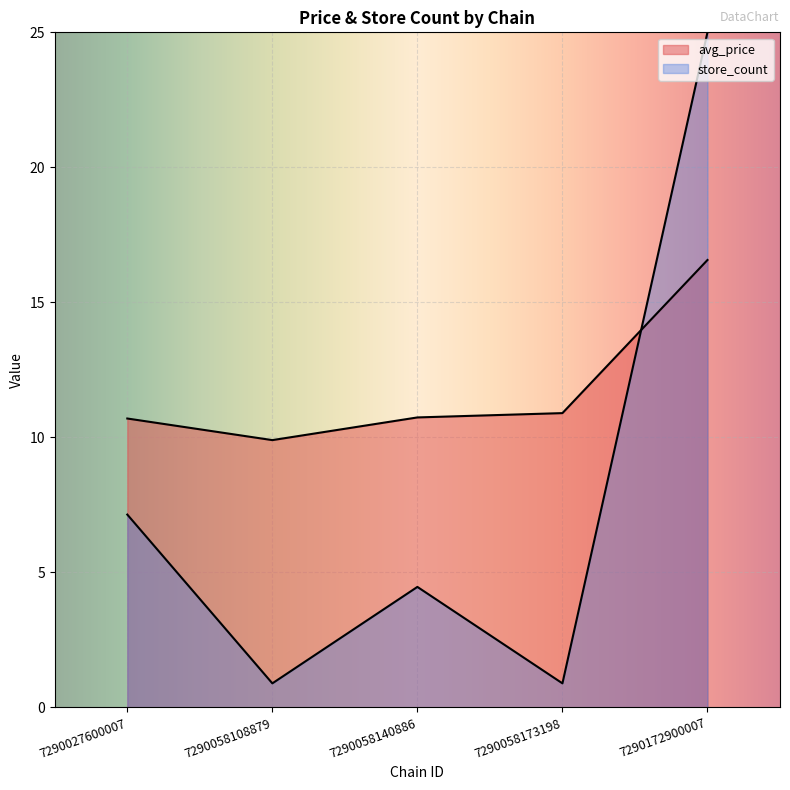

True or false: store_count has more than 2 points higher than both neighbors.

False